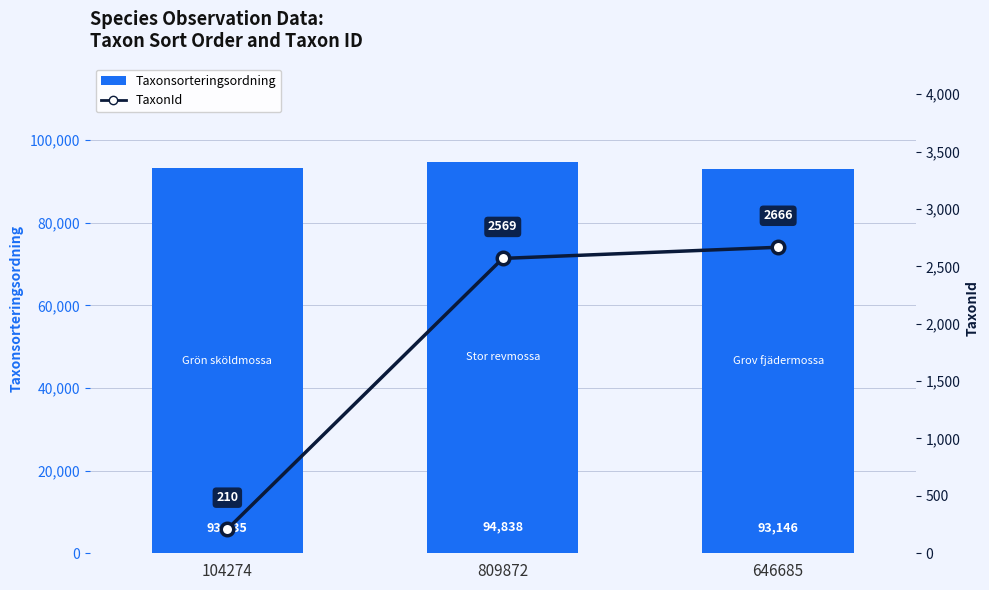

What are all the series names shown in the legend?

Taxonsorteringsordning, TaxonId